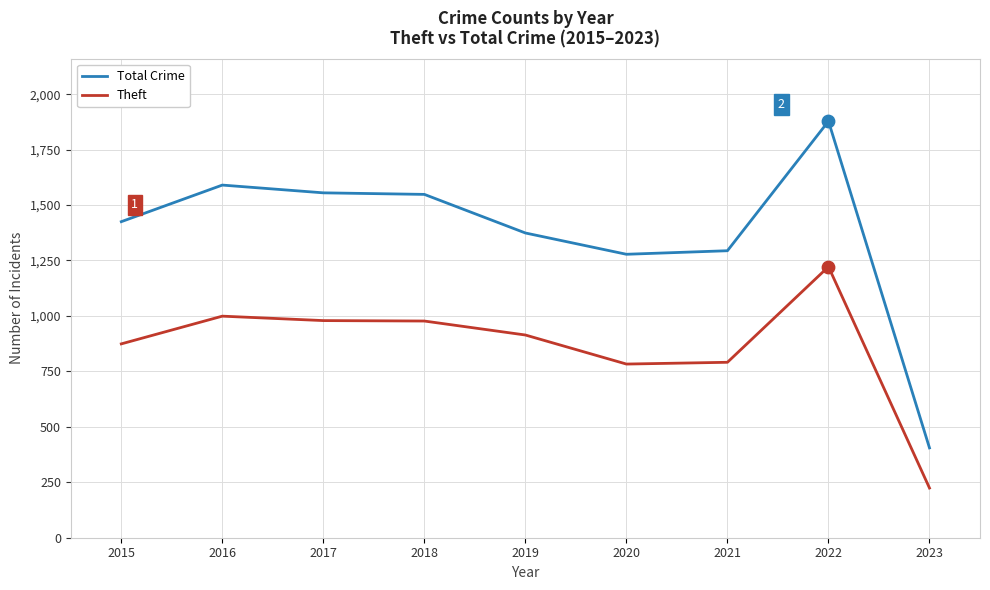

What is the total value across all series at 2017?

2534